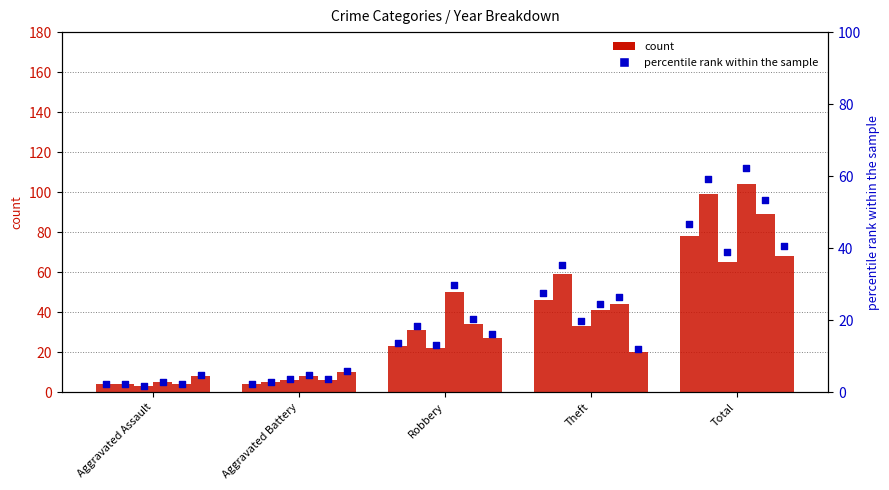

What is the change in value from Aggravated Battery to Theft?

+25.1